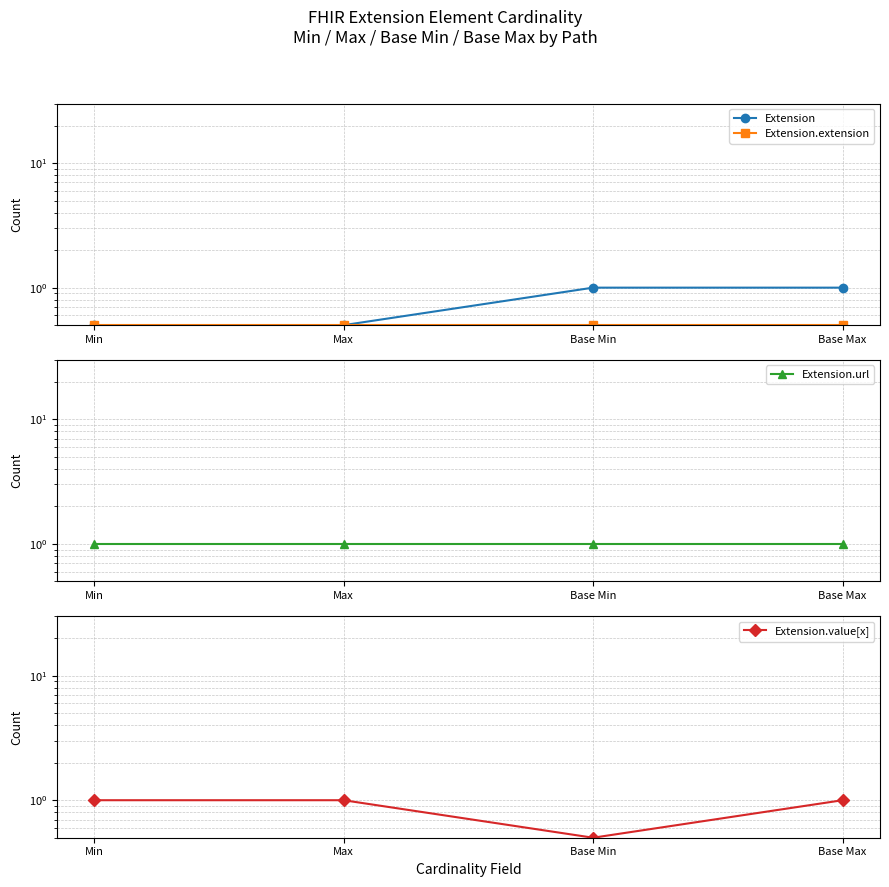

How many categories are shown in the chart?

4